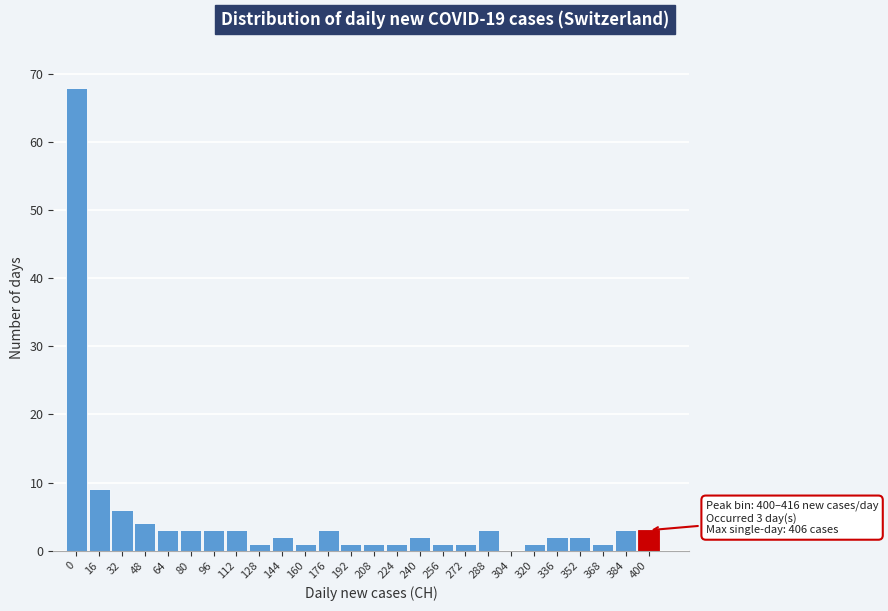

Reading left to right, extract all data points from this chart.

0=68	16=9	32=6	48=4	64=3	80=3	96=3	112=3	128=1	144=2	160=1	176=3	192=1	208=1	224=1	240=2	256=1	272=1	288=3	304=0	320=1	336=2	352=2	368=1	384=3	400=3